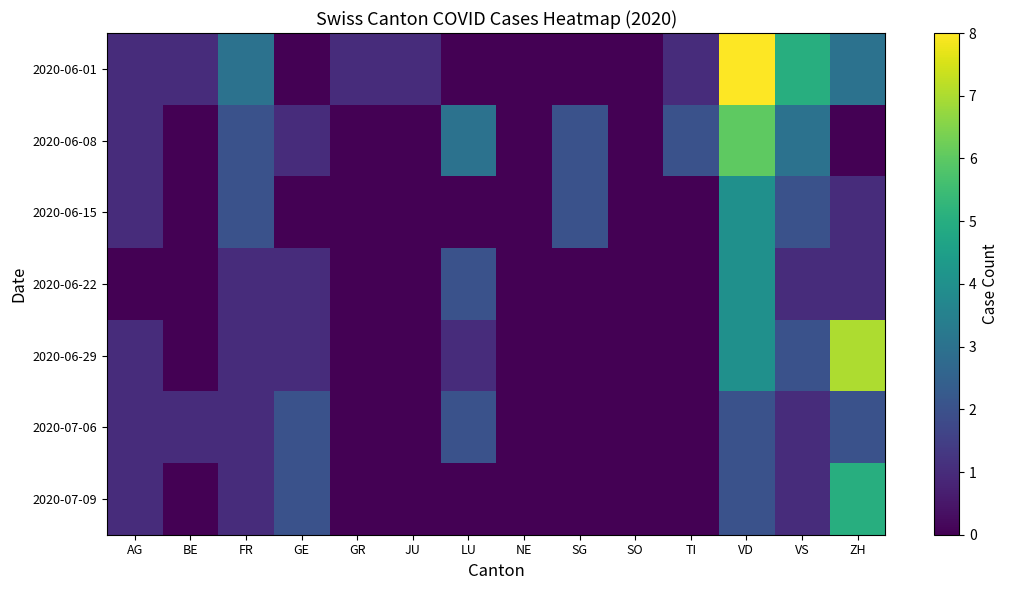

What is the difference between the highest and lowest values at SG?

2